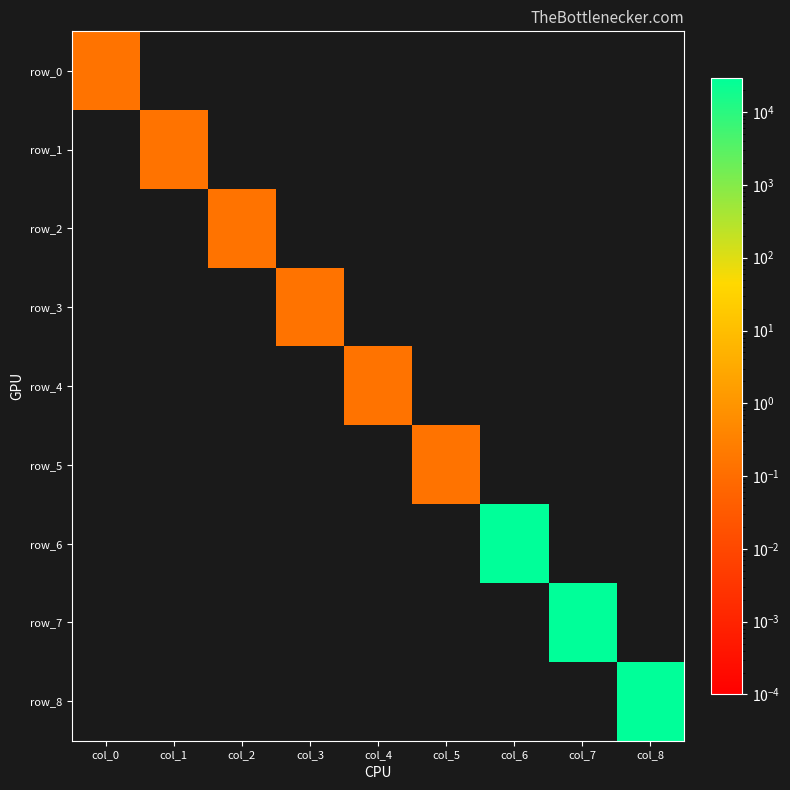

Which series has the largest total across all categories?

row_6